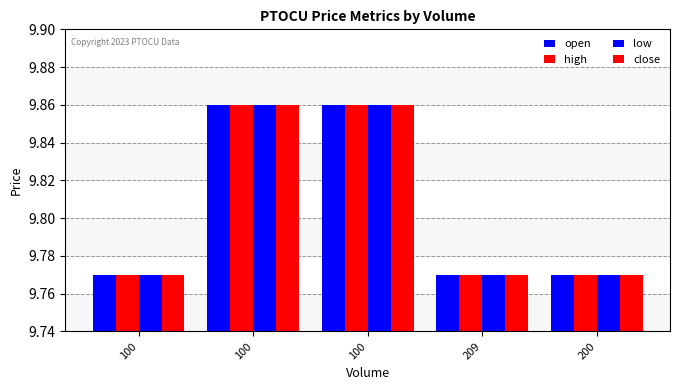

How many categories are shown in the chart?

5